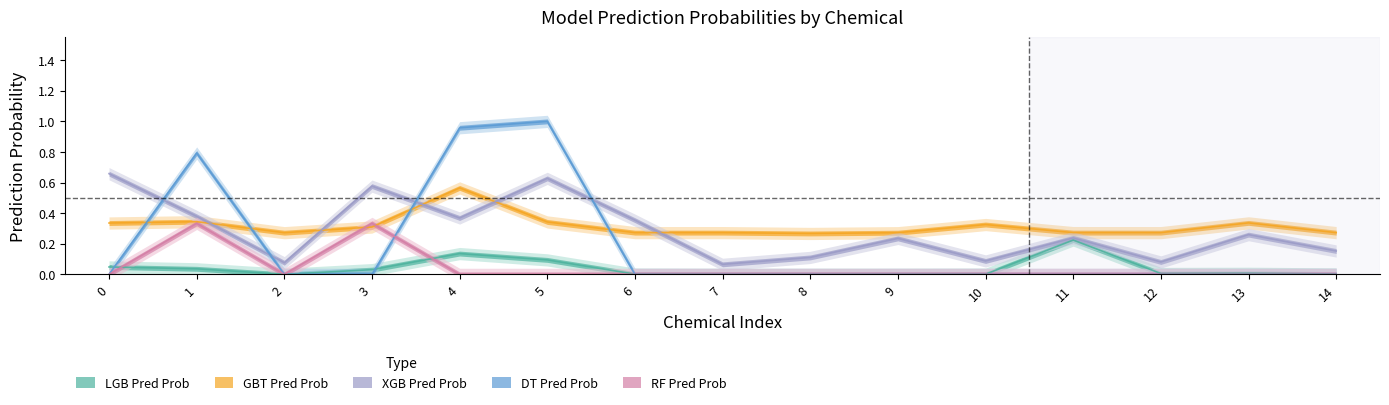

True or false: xgb_pred_prob has more than 0 interior local peaks.

True